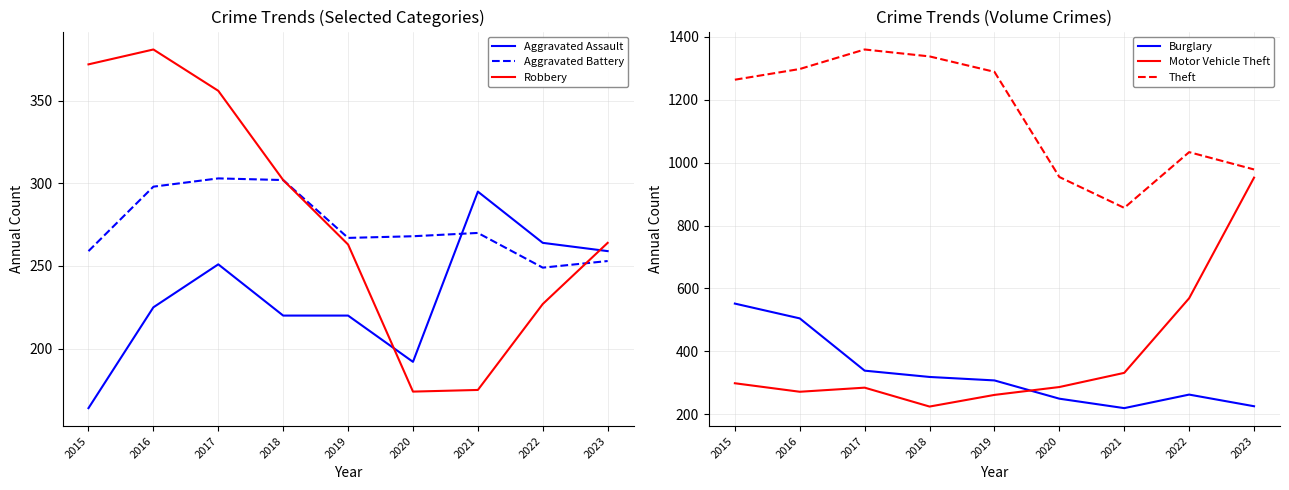

In Robbery, how many points are lower than both neighbors (excluding endpoints)?

1